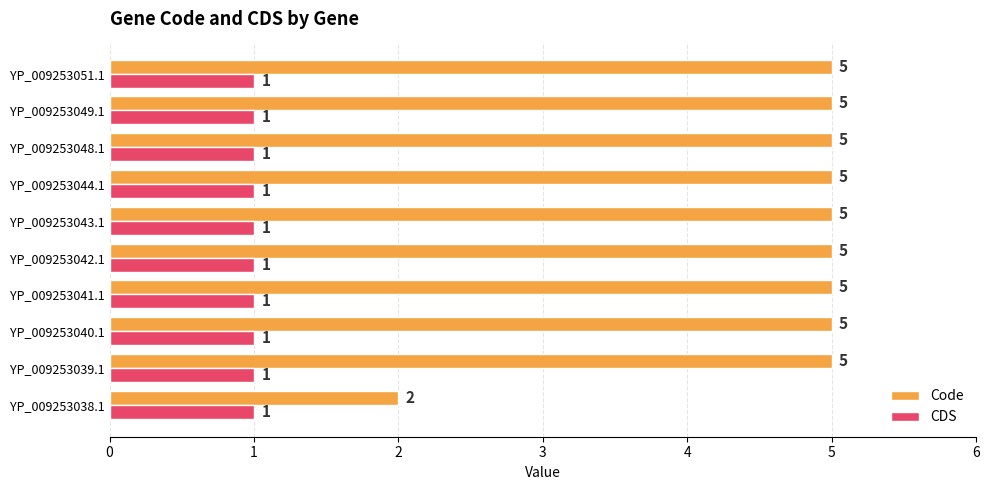

Is it true that Code equals 1 at YP_009253044.1?

False